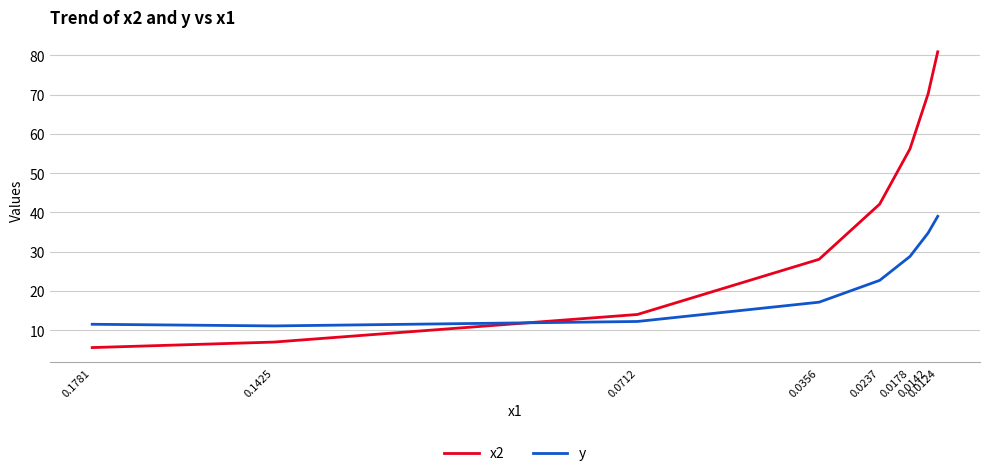

Reading left to right, list all the values displayed in this chart.

x2: 0.1781=5.6	0.1425=7.0	0.0712=14.0	0.0356=28.1	0.0237=42.1	0.0178=56.2	0.0142=70.2	0.0124=80.9
y: 0.1781=11.6	0.1425=11.1	0.0712=12.3	0.0356=17.2	0.0237=22.7	0.0178=28.8	0.0142=34.8	0.0124=39.0